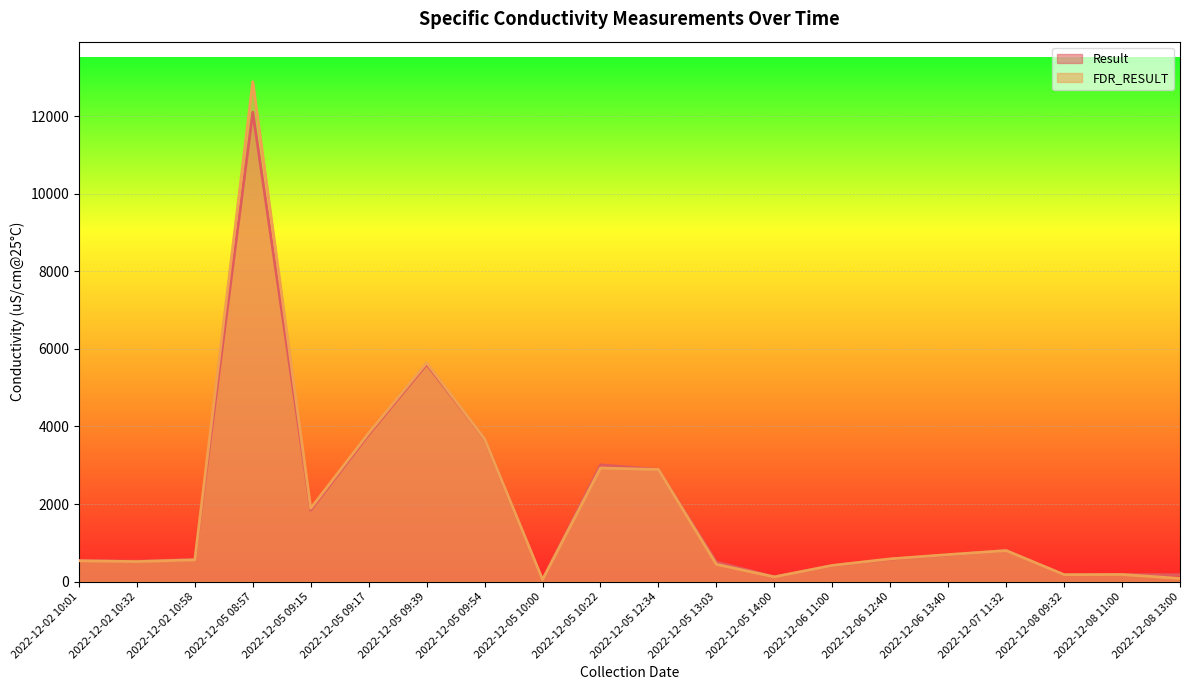

At how many categories does at least one series exceed 10482?

1